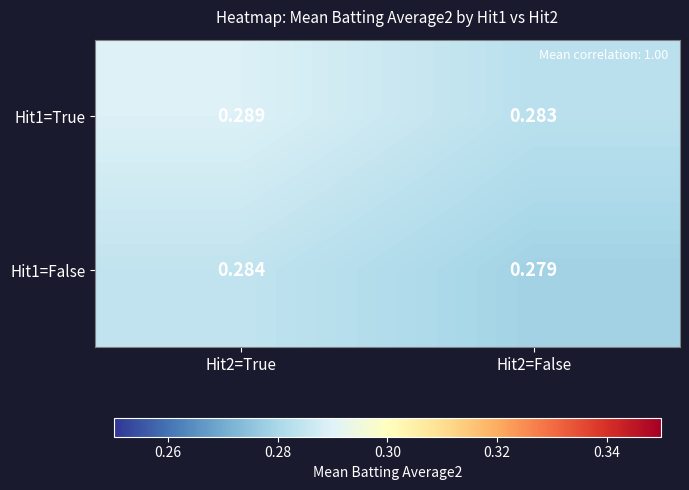

Is the value of Hit1=False at Hit2=False greater than the value of Hit1=True at Hit2=True?

No